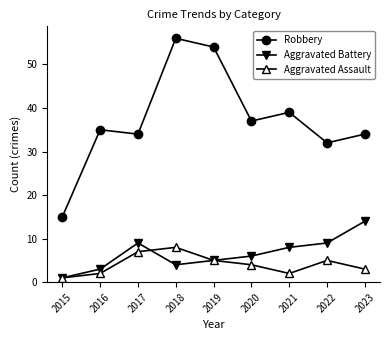

The Robbery series shows 15 at 2015. True or false?

True